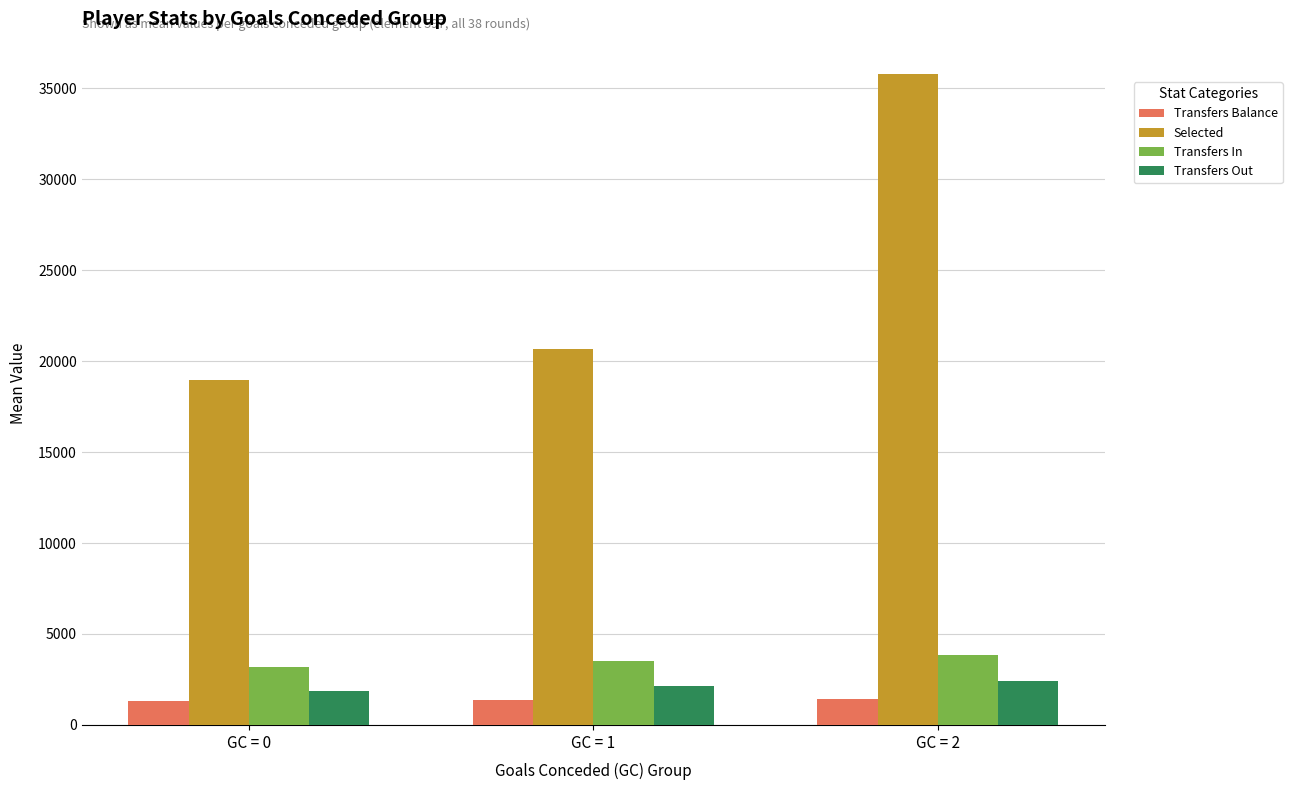

How many groups of bars are there?

3